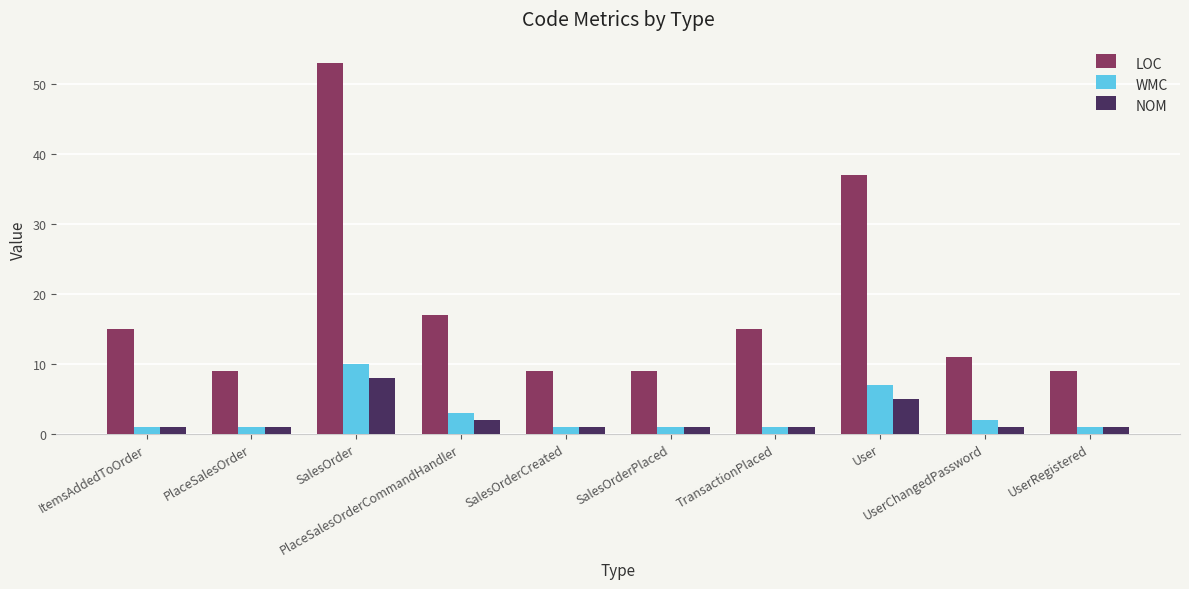

Which series has the widest spread of values?

LOC